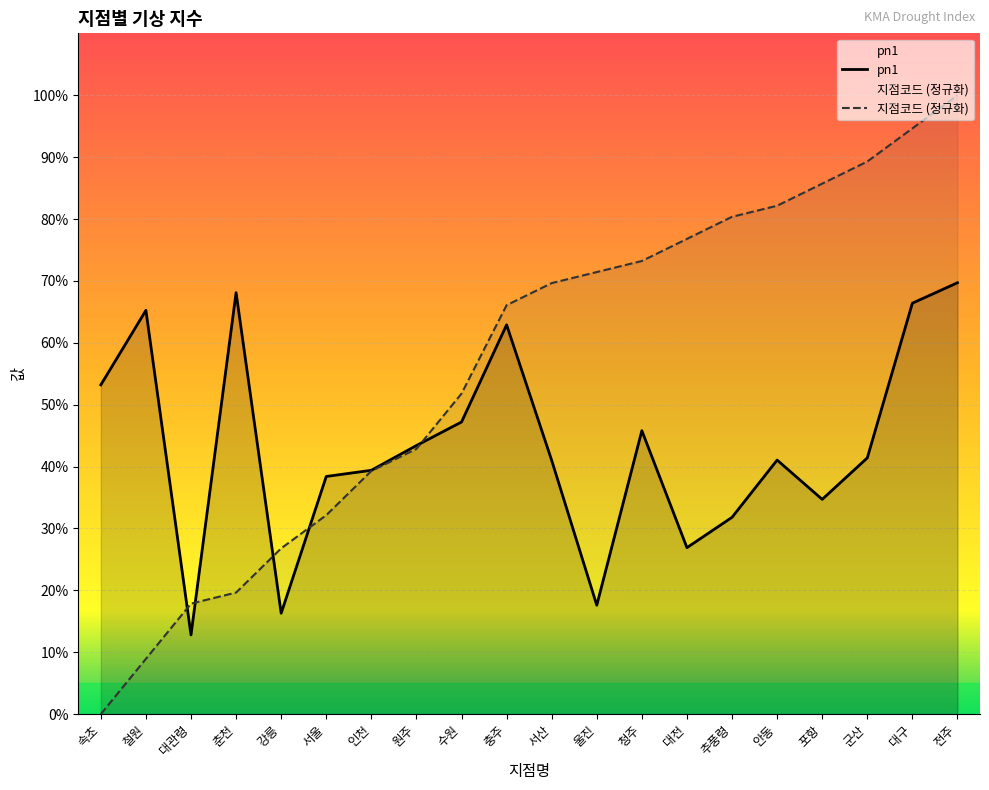

Rank the series by their maximum value, from highest to lowest.

지점코드 (정규화), pn1